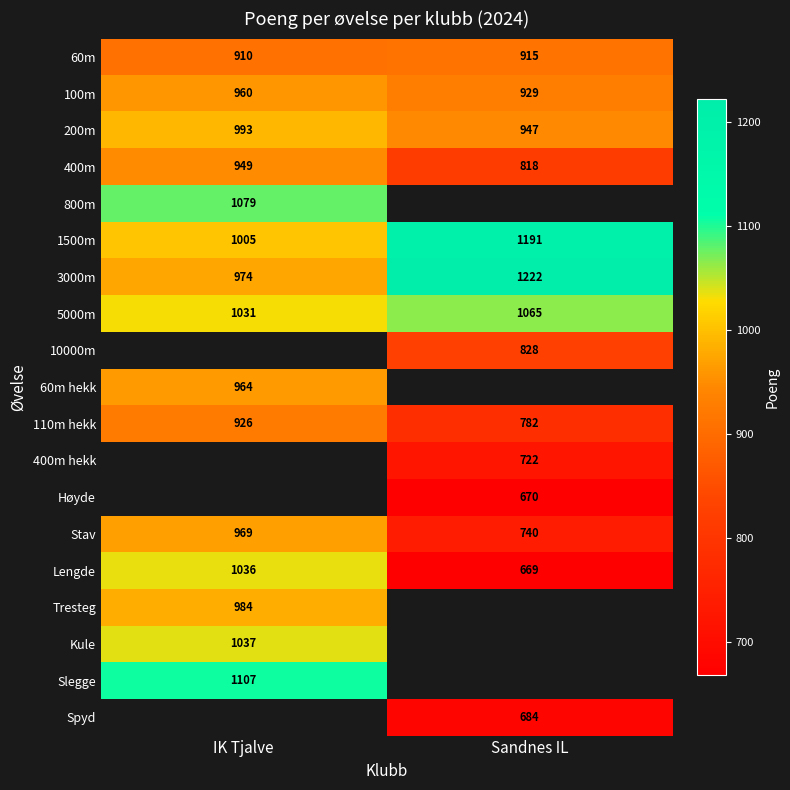

What is the average value of the 1500m series?

1098